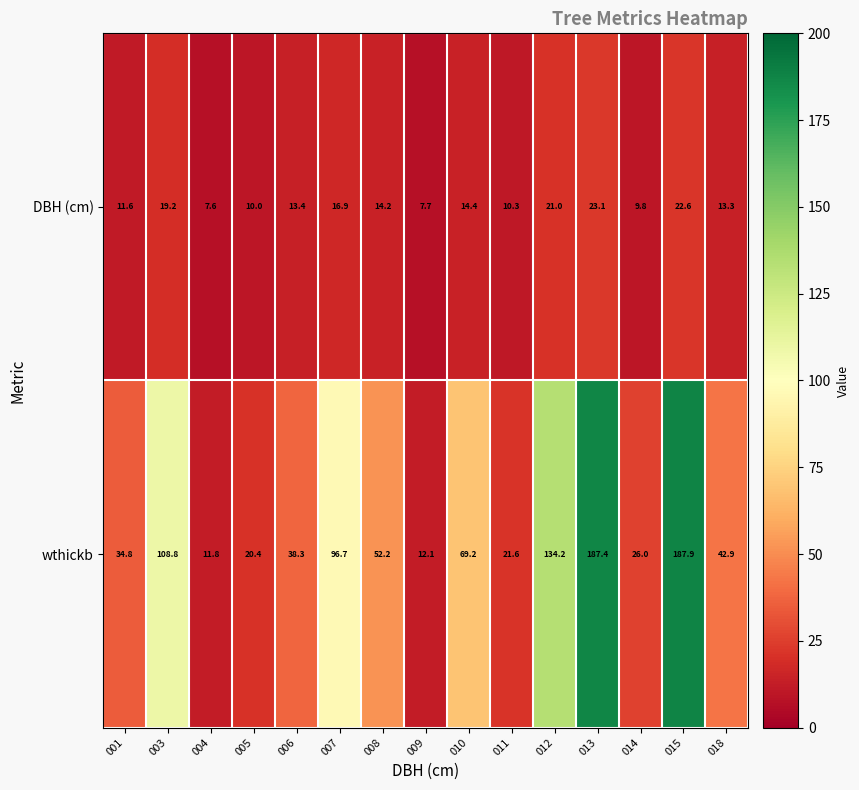

At which label does DBH (cm) reach its peak?

013